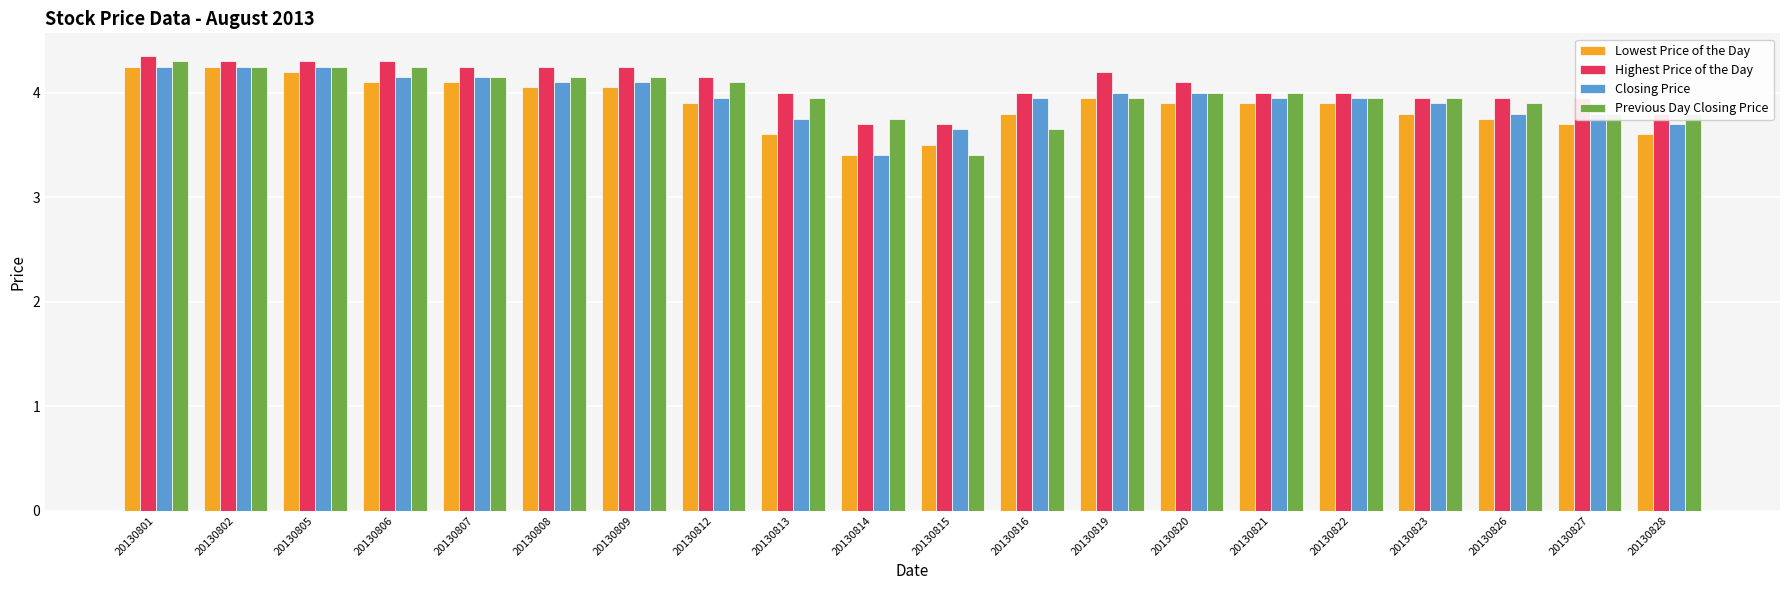

What is the value of the Lowest Price of the Day bar at the 14th from the left?

3.9